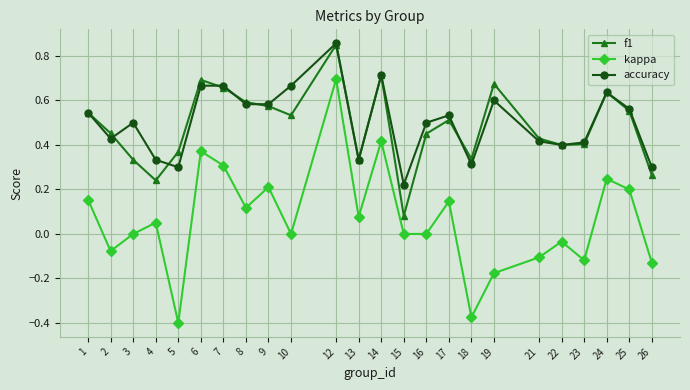

The value of f1 at 8 is 1.1. True or false?

False